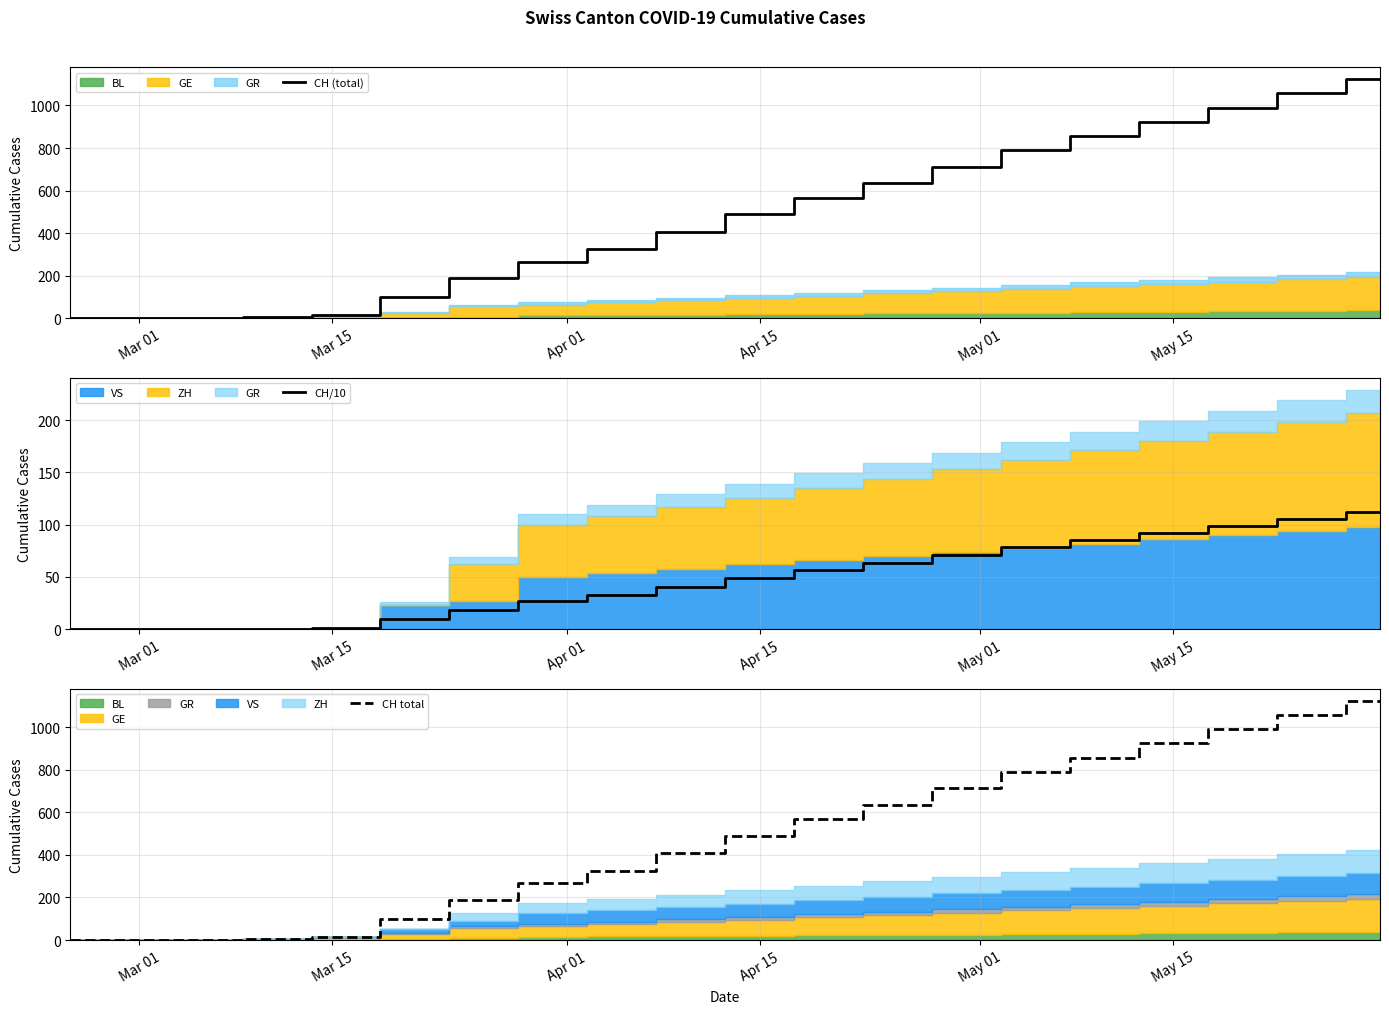

What is the value of the CH/10 point at the 11th from the left?

48.9